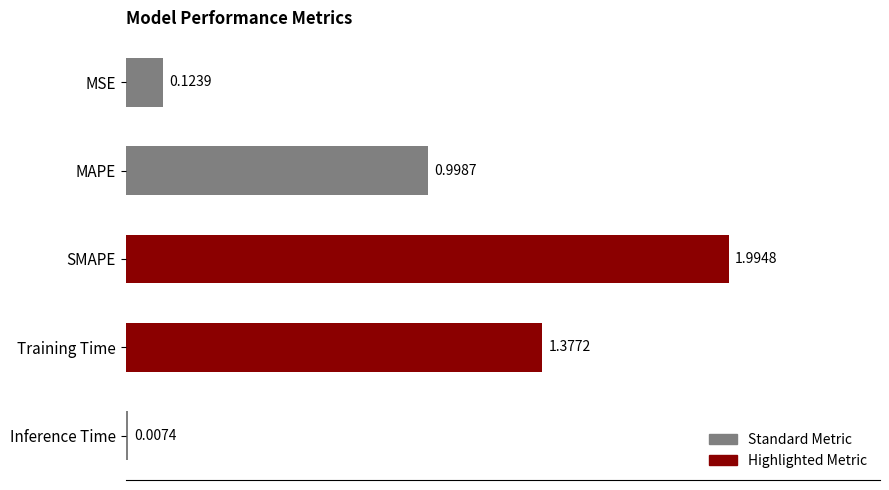

What is the change in value from MSE to MAPE?

+0.9